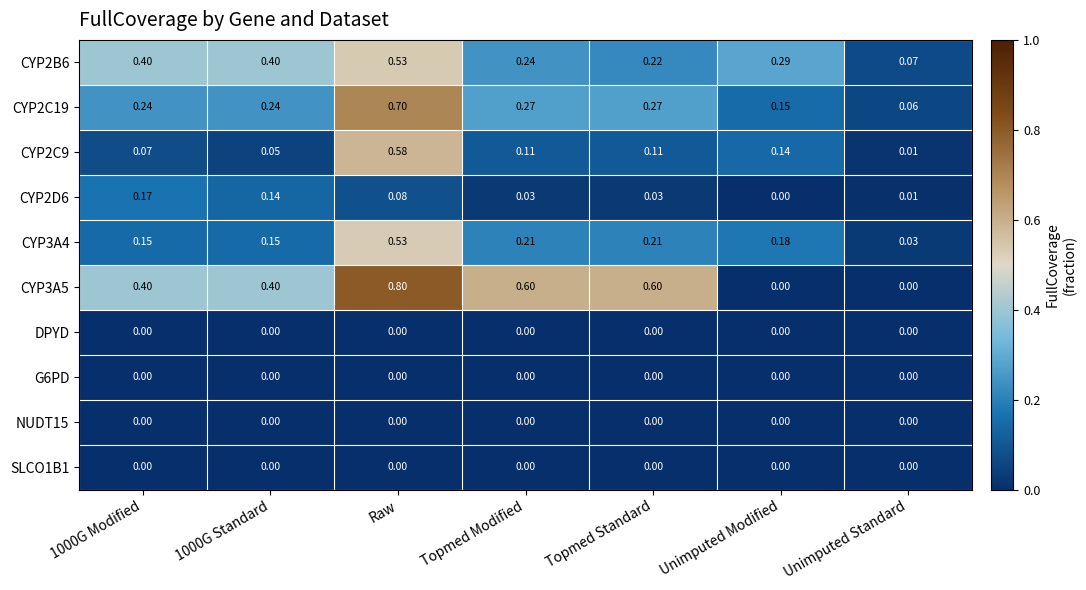

At which category is the sum across all series the highest?

Raw